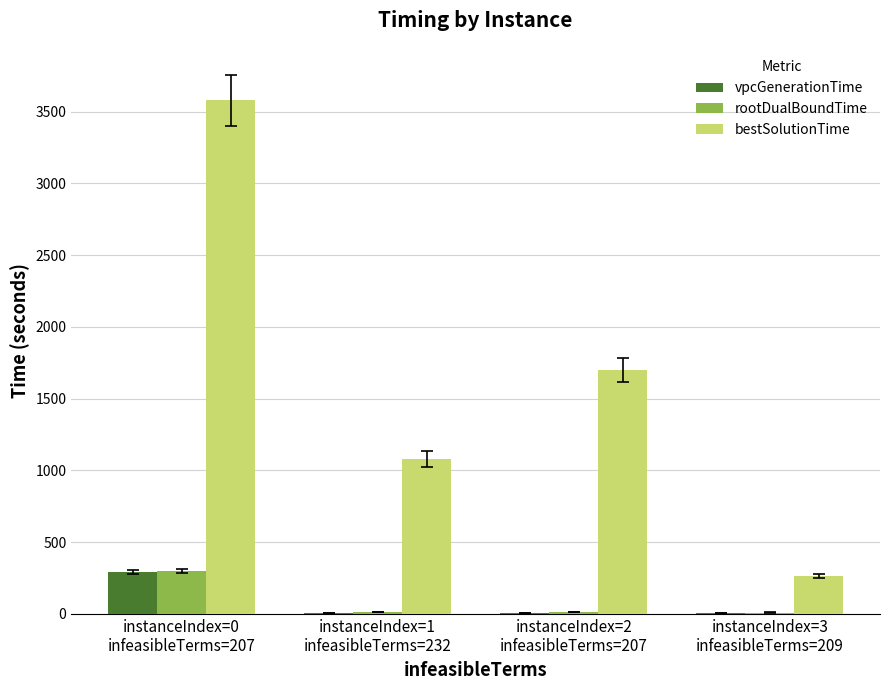

Which series has the widest spread of values?

bestSolutionTime